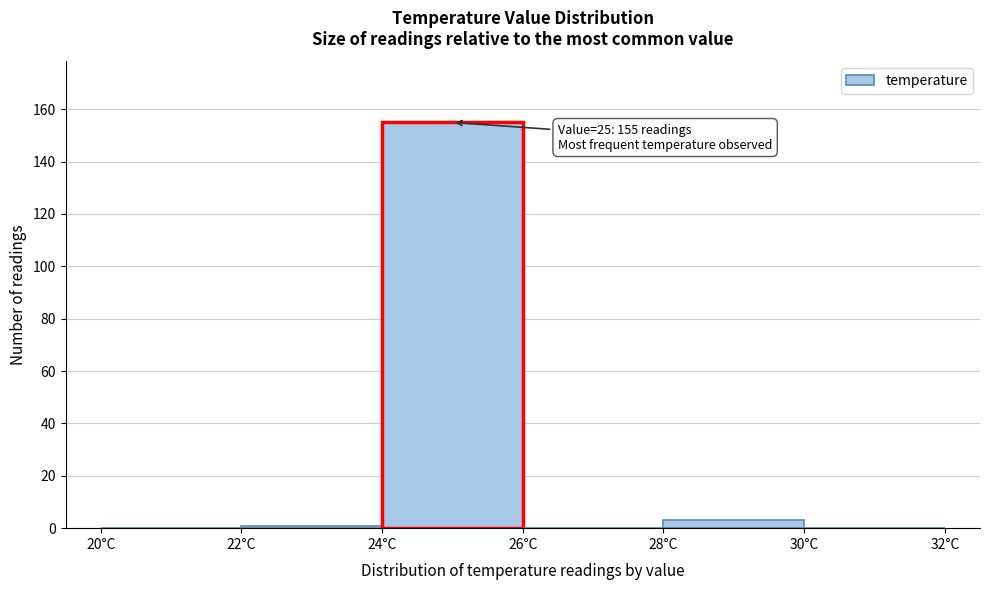

Over which range of the x-axis is the bar tallest?

24 to 26